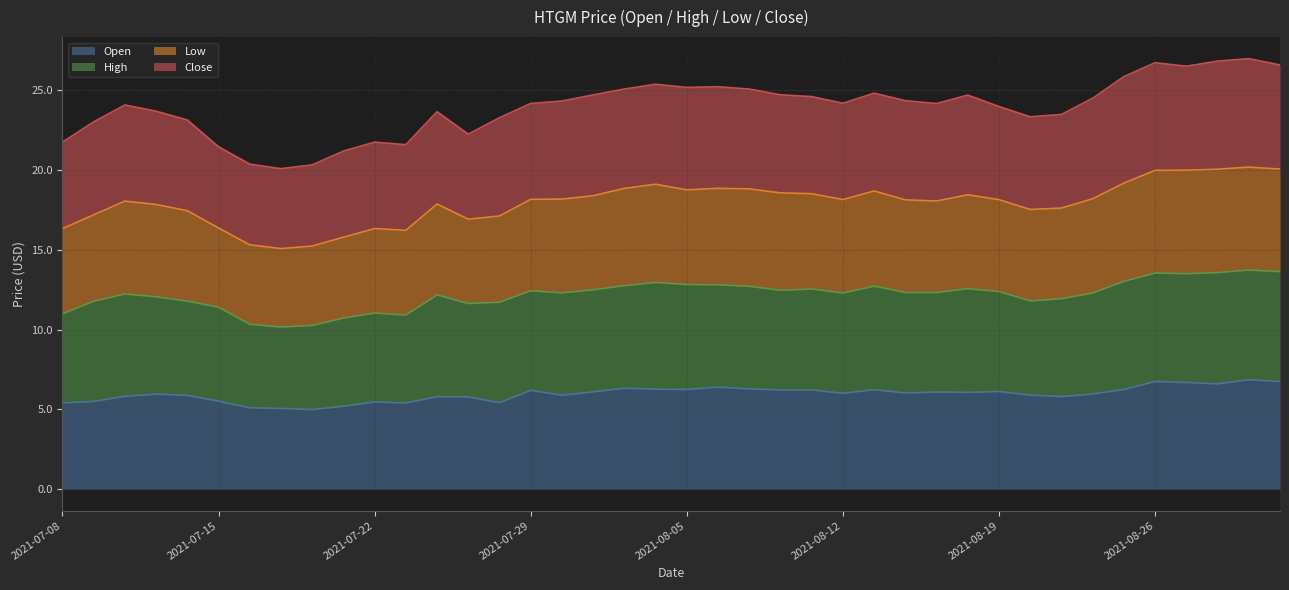

How many values in the open series exceed 6?

21